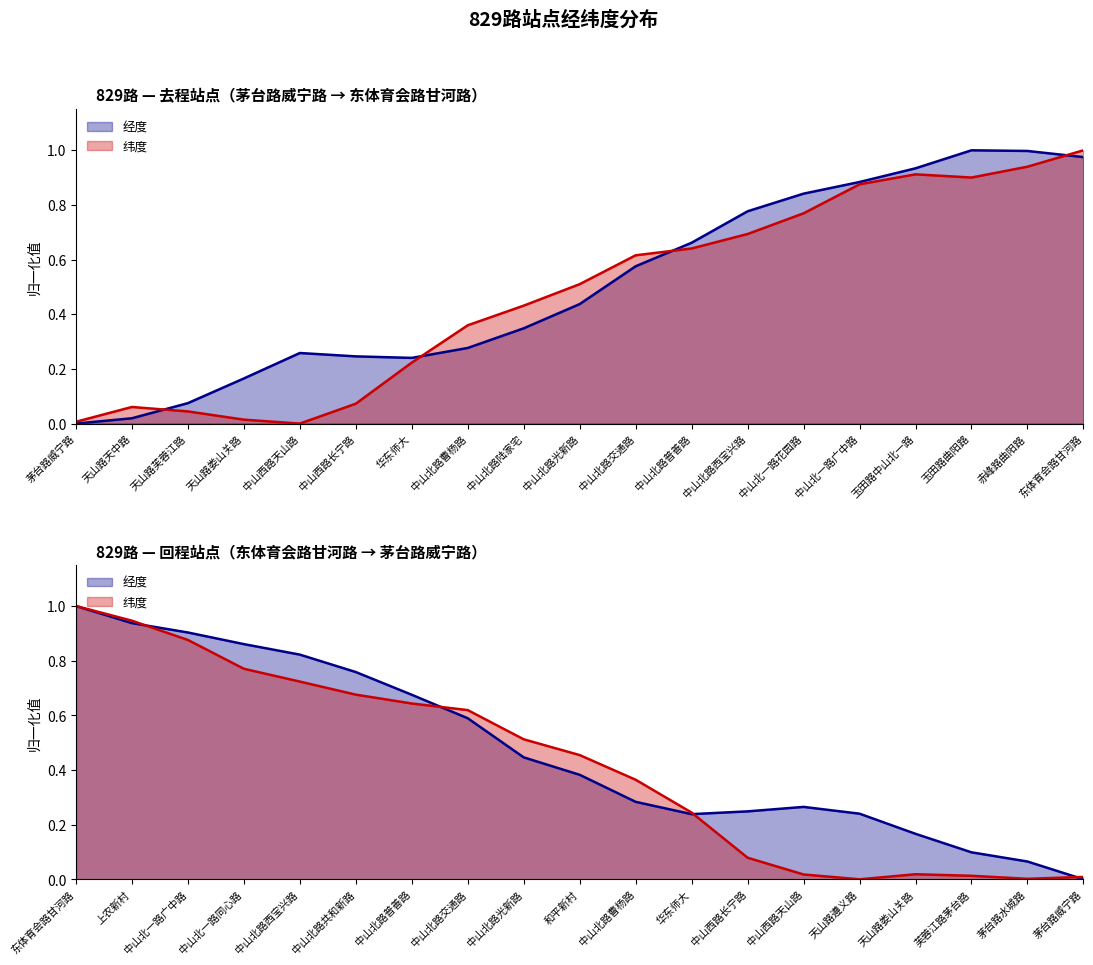

What is the average value of the 经度 series?

0.5